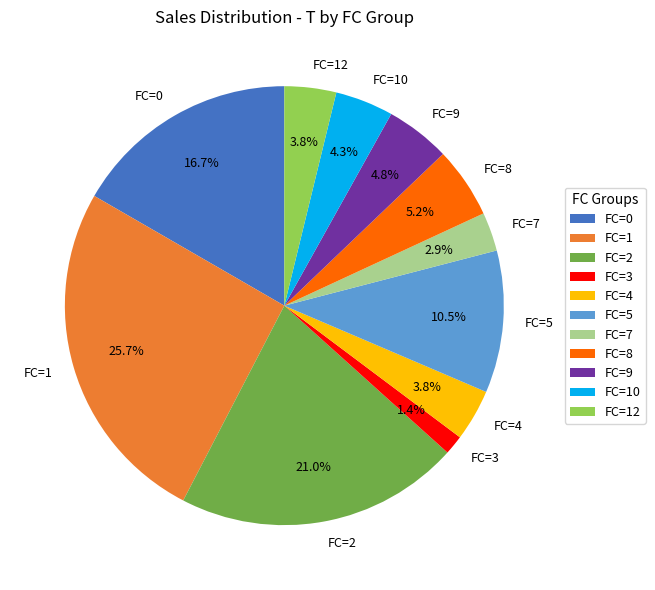

To the nearest percent, what is the difference between the largest and smallest slice percentages?

24%